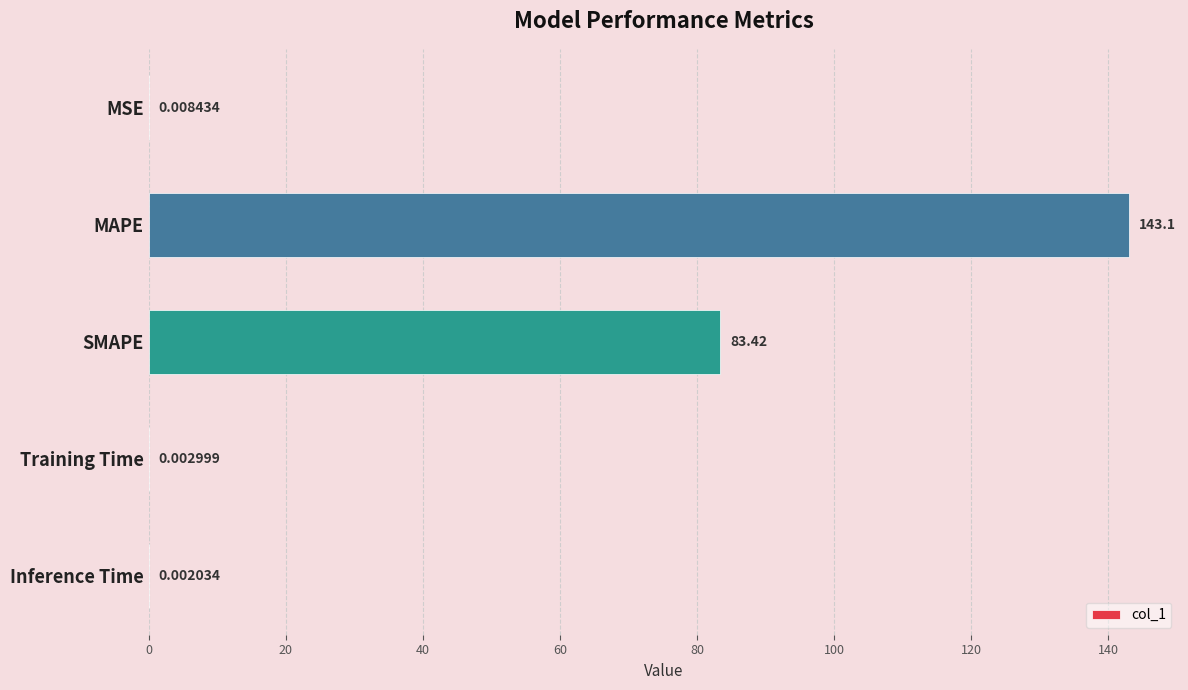

At which label is the value closest to 71?

SMAPE